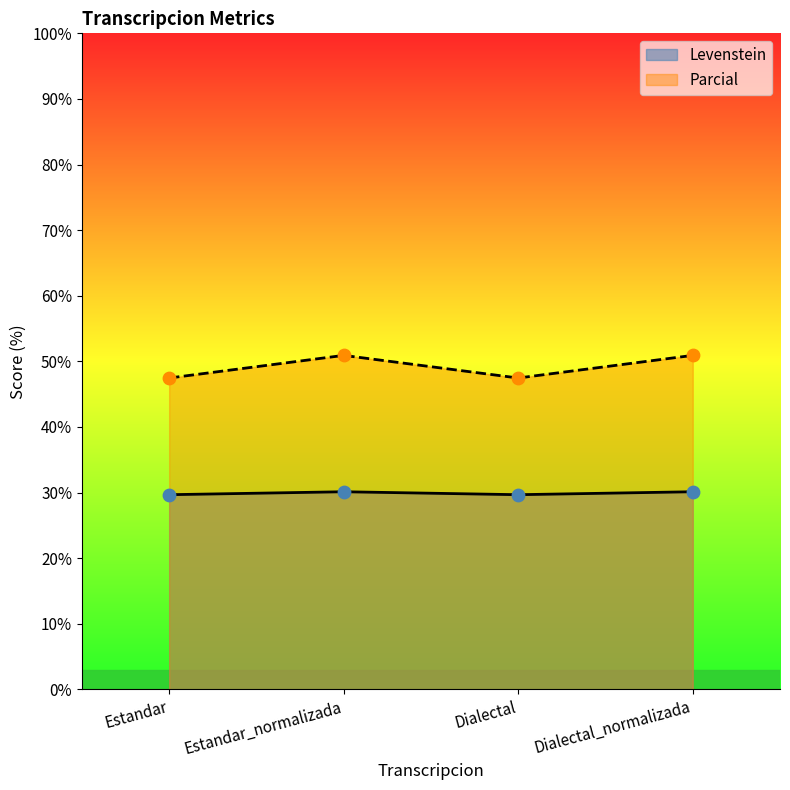

What are all the series names shown in the legend?

Levenstein, Parcial